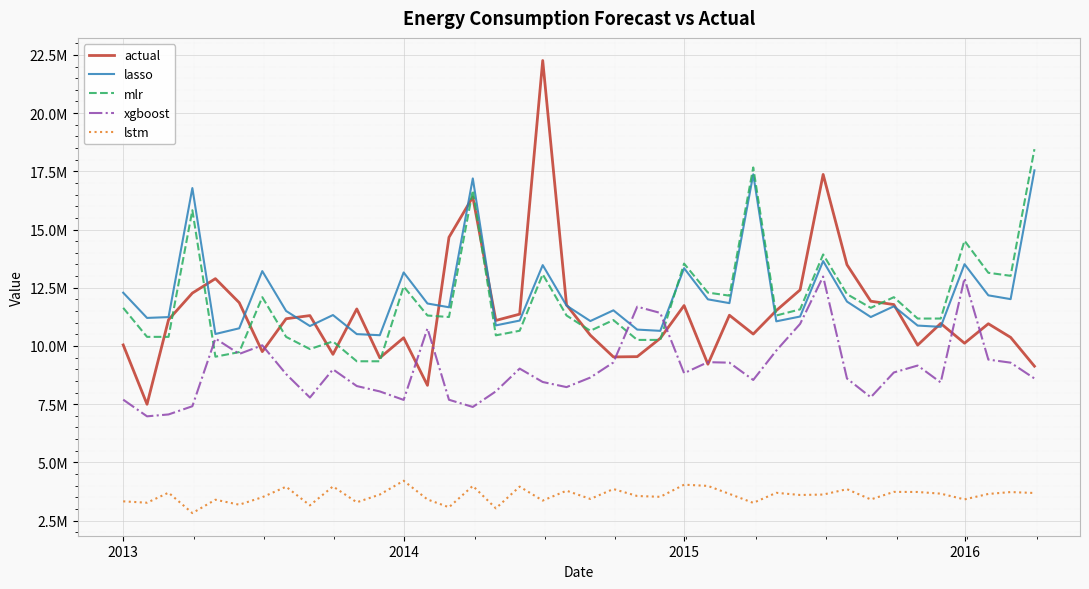

What is the greatest value displayed?

22258107.6